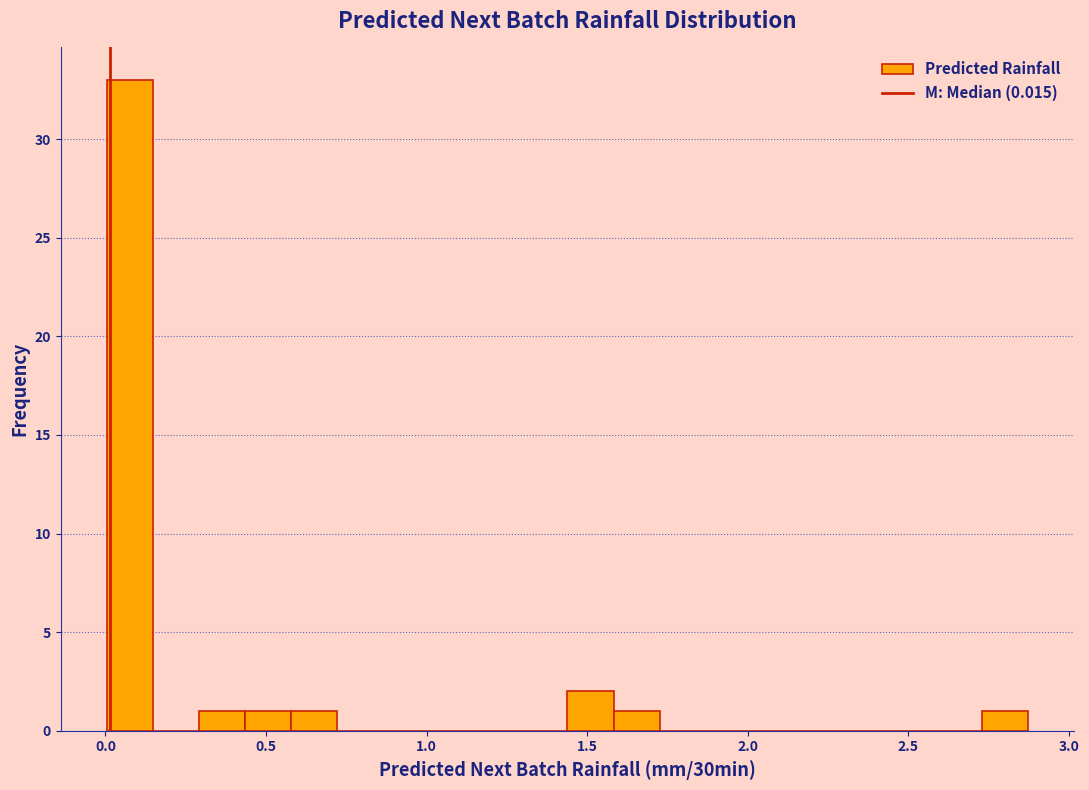

Read against the x-axis, roughly where is the centre of the tallest bar?

0.10